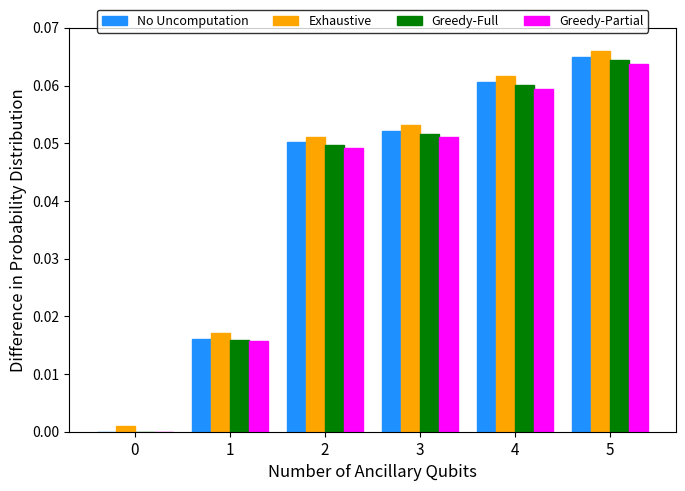

The Greedy-Full series shows 0.0 at 1. True or false?

True